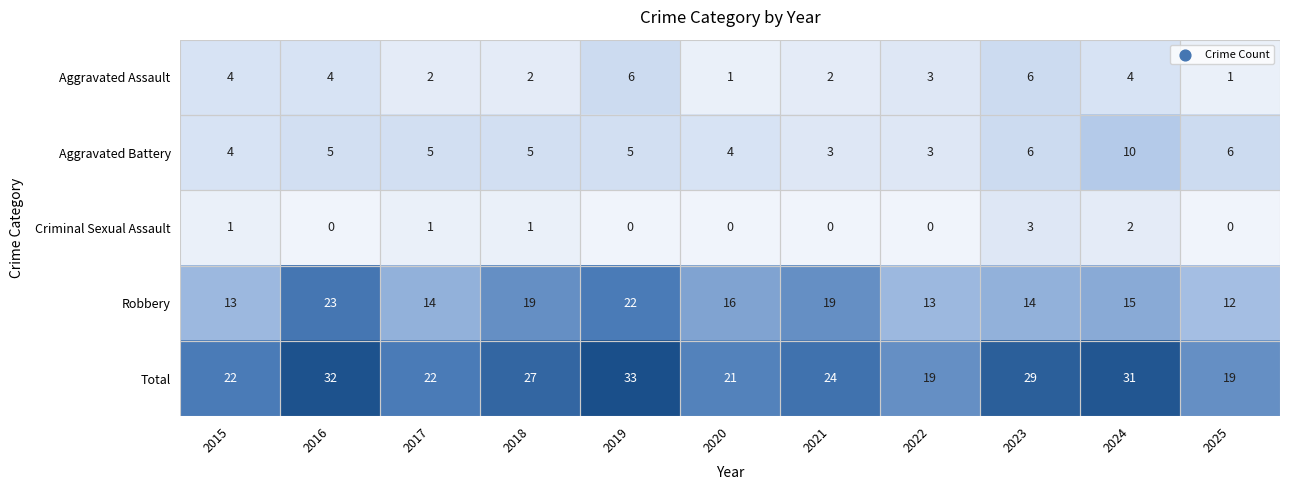

How many data points does each series have?

11